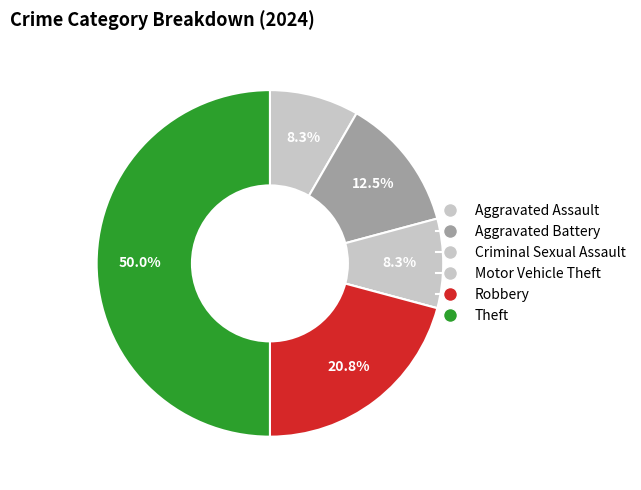

To the nearest percent, what portion does Aggravated Battery represent?

12%